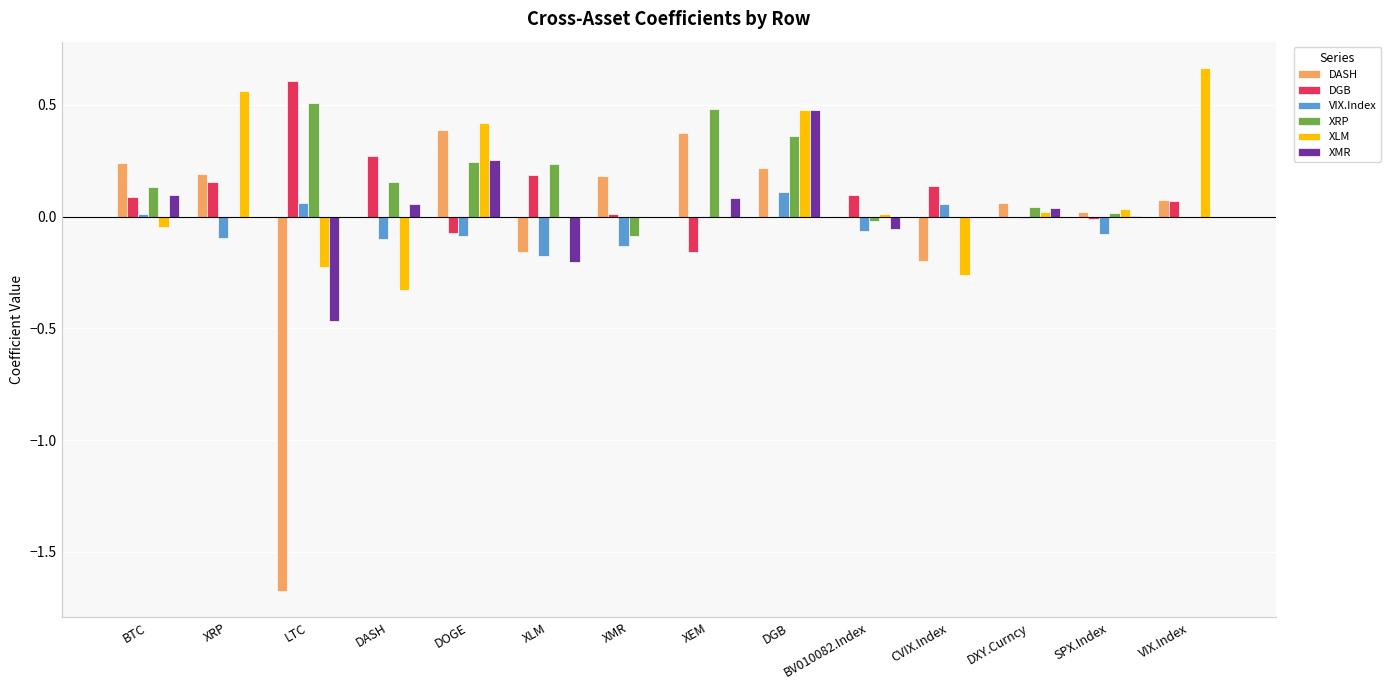

Is the value of XLM at CVIX.Index greater than the value of VIX.Index at VIX.Index?

No